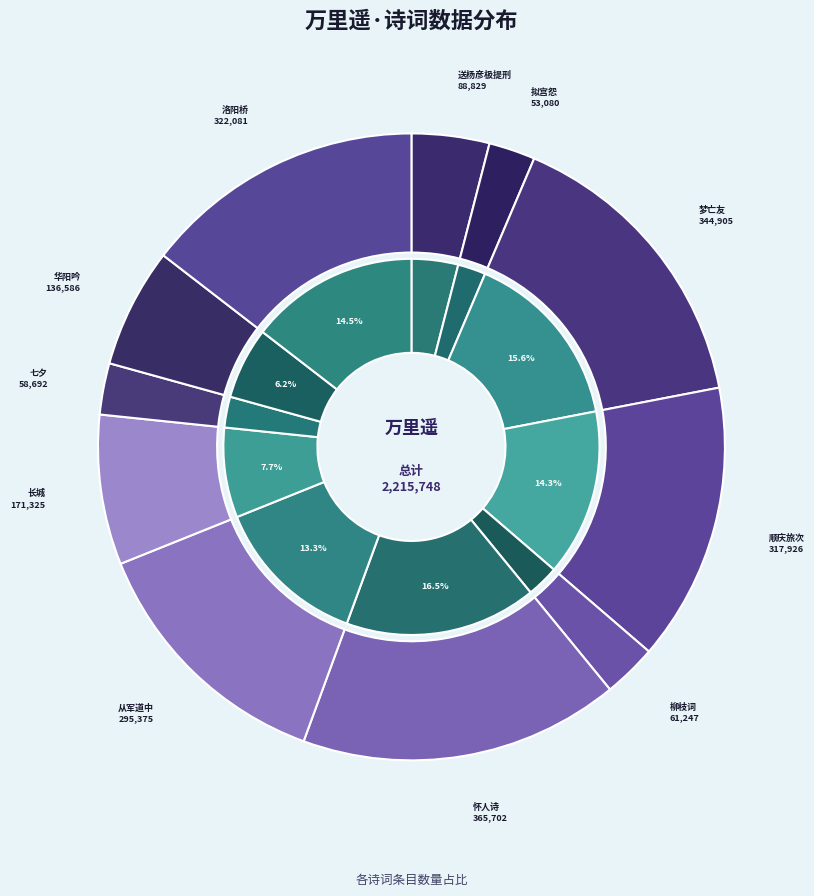

Count the number of slices in the pie.

11